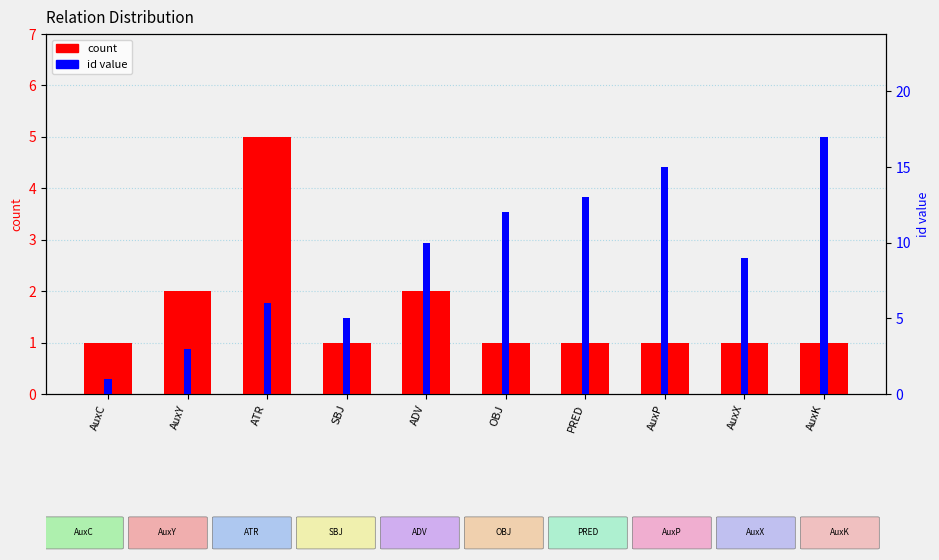

What position from the right is AuxC?

10